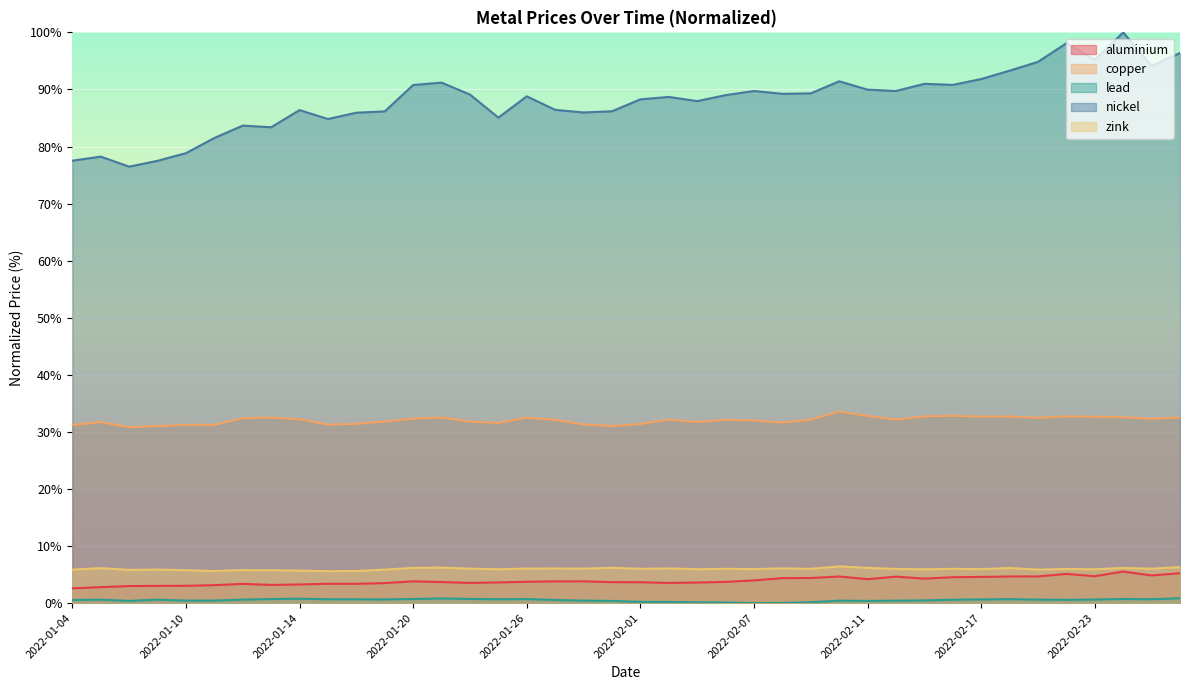

Which series has the largest total across all categories?

nickel